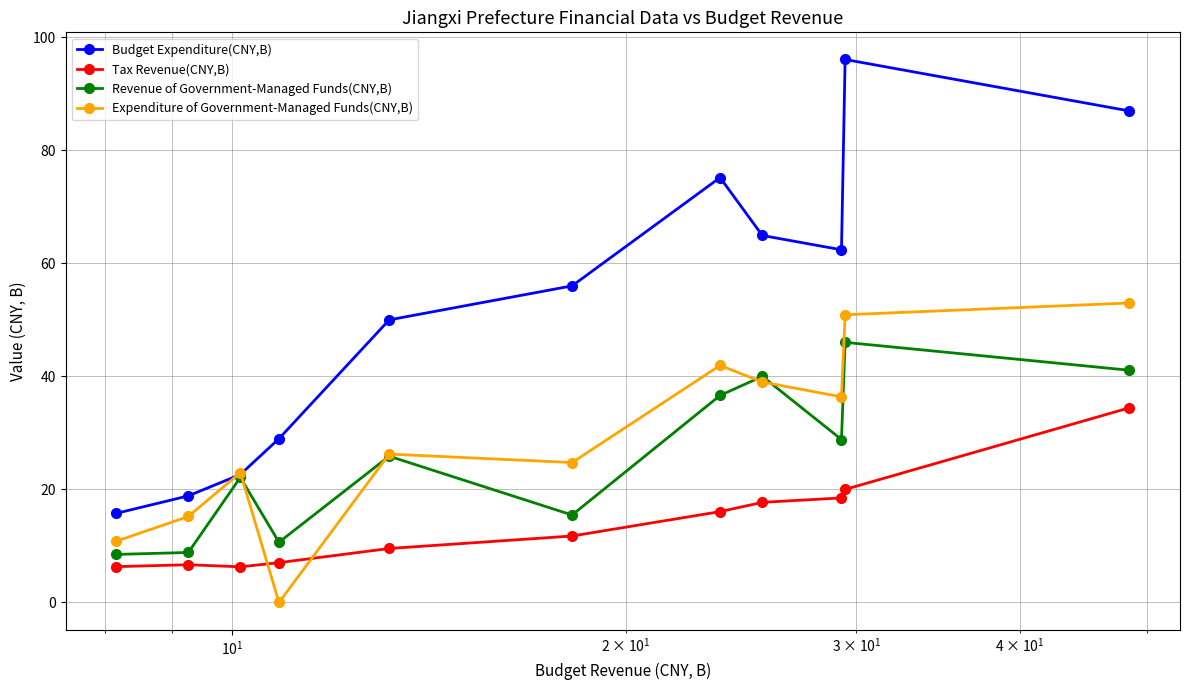

What is the difference between the maximum and minimum values in the Tax Revenue(CNY,B) series?

28.1